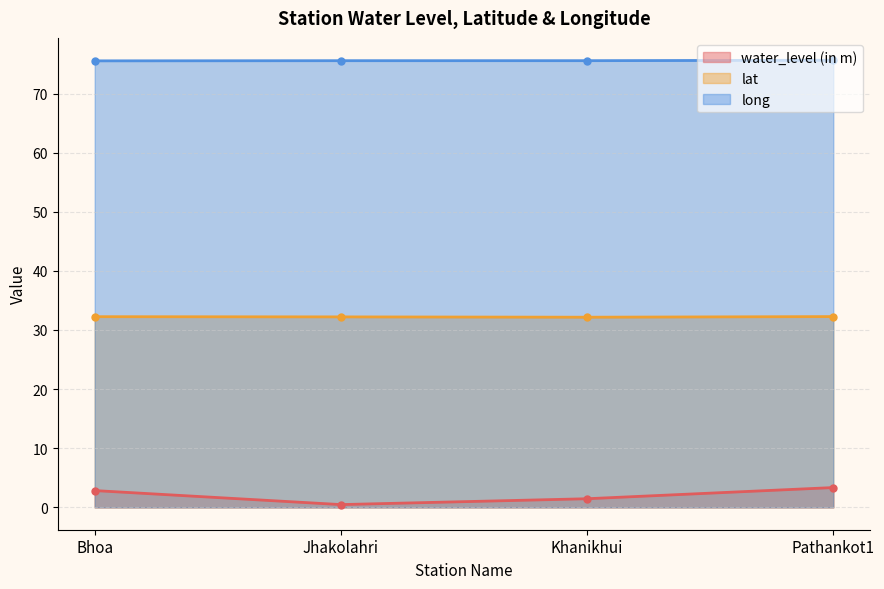

Which label corresponds to the largest value in the chart?

Pathankot1